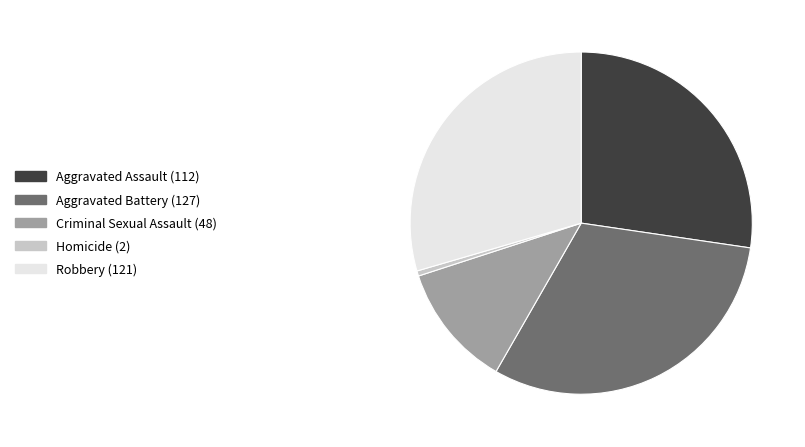

Is the sum of Aggravated Battery and Aggravated Assault greater than half?

Yes